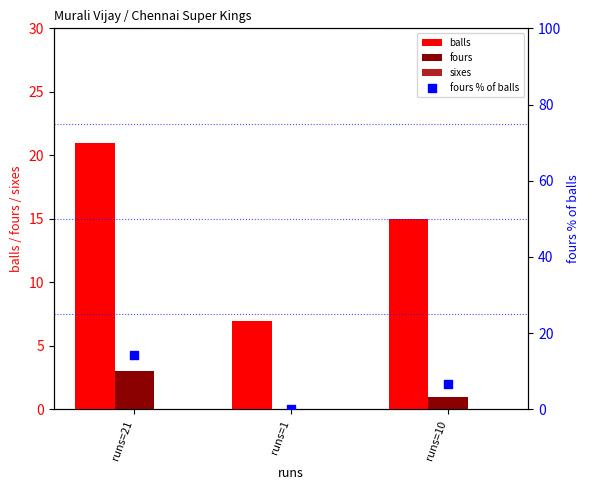

At which category is the sum across all series the highest?

runs=21